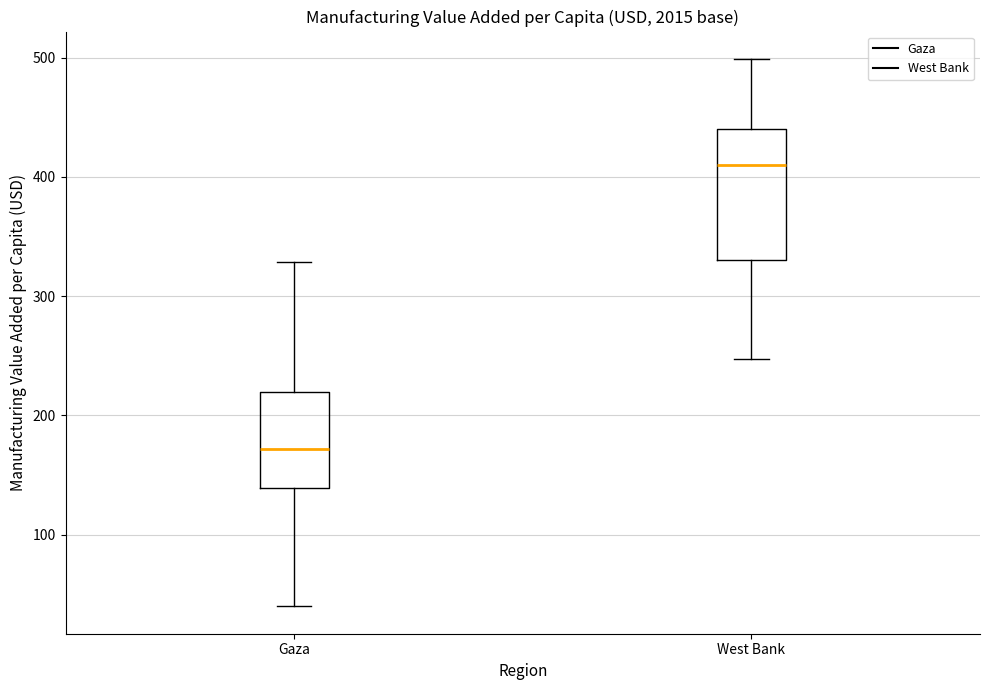

Reading left to right, read every box against the y-axis: the position of its median line, the range the box covers, and the ends of its whiskers. The values are not printed on the chart, so give them approximately, as read against the axis.

Gaza: median 170, box 140 to 220, whiskers 40 to 330
West Bank: median 410, box 330 to 440, whiskers 250 to 500